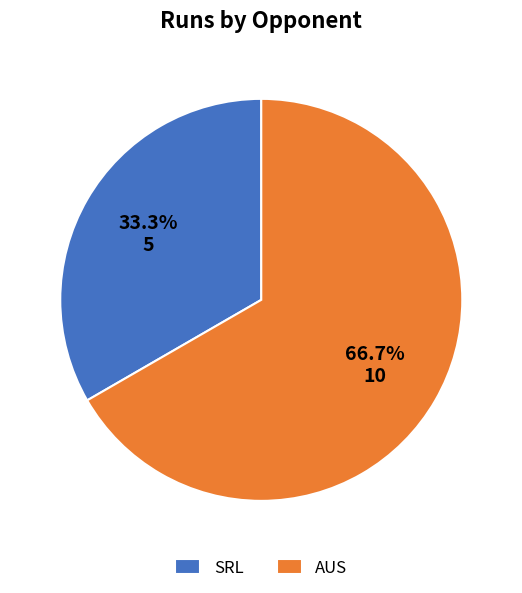

The AUS slice represents 67% of the pie. True or false?

True